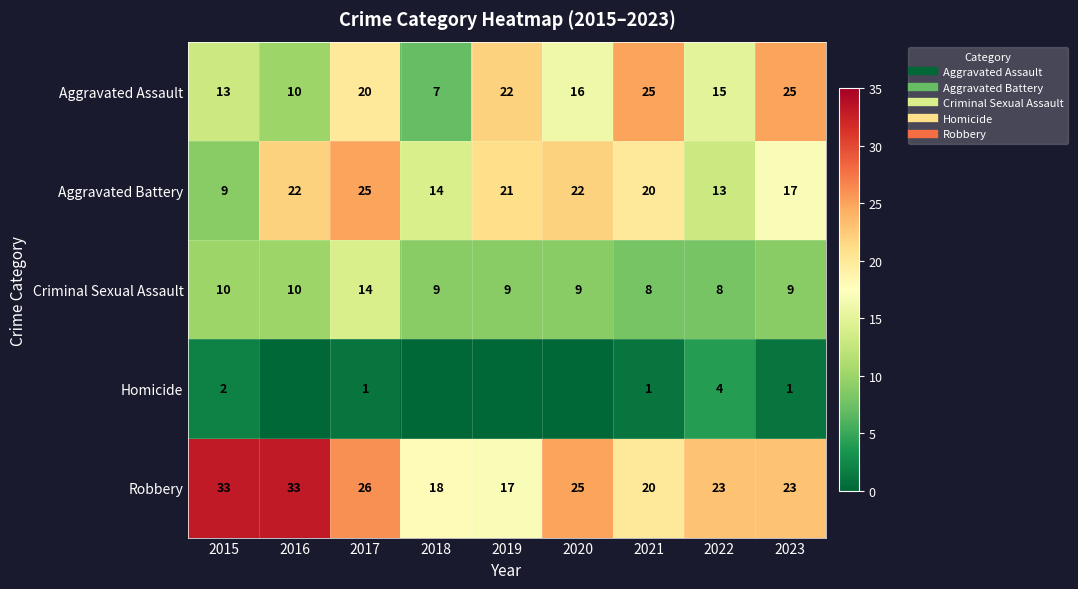

Count the Criminal Sexual Assault values in the range 9 to 10.

6